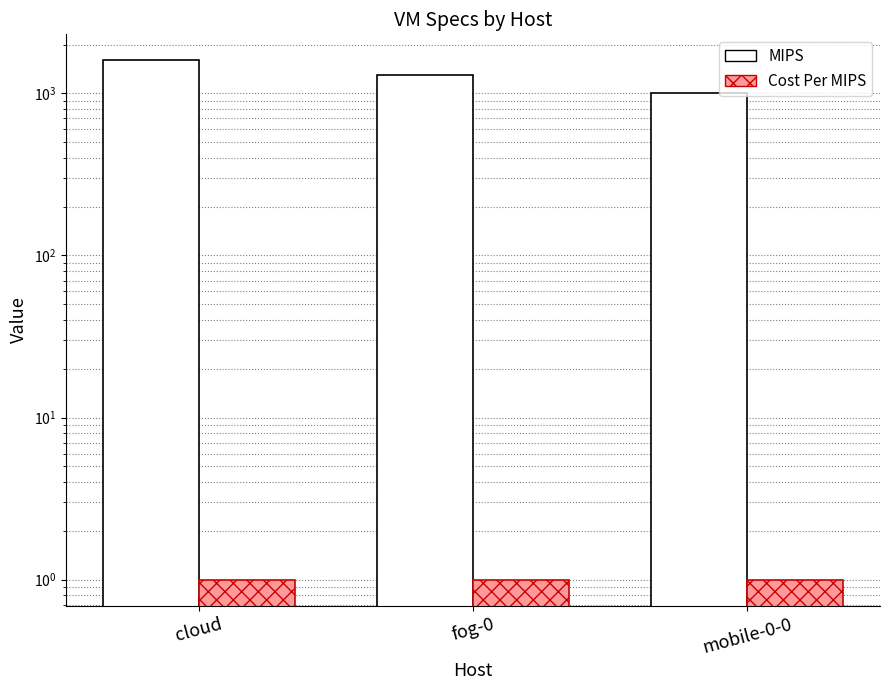

What are all the series names shown in the legend?

MIPS, Cost Per MIPS